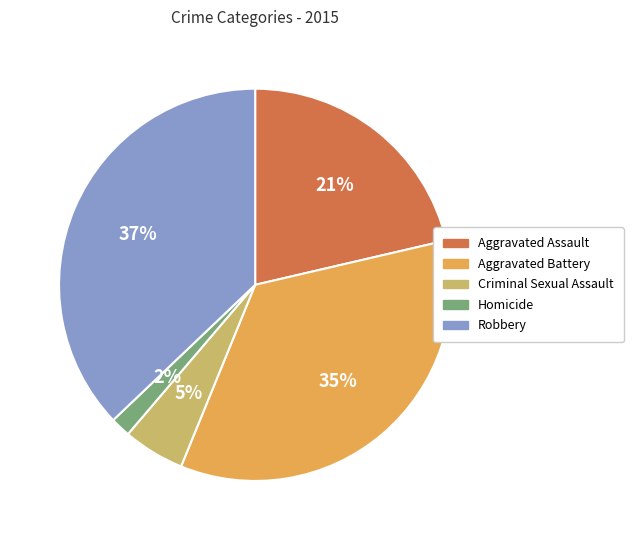

To the nearest percent, what percentage of the pie is Robbery?

37%